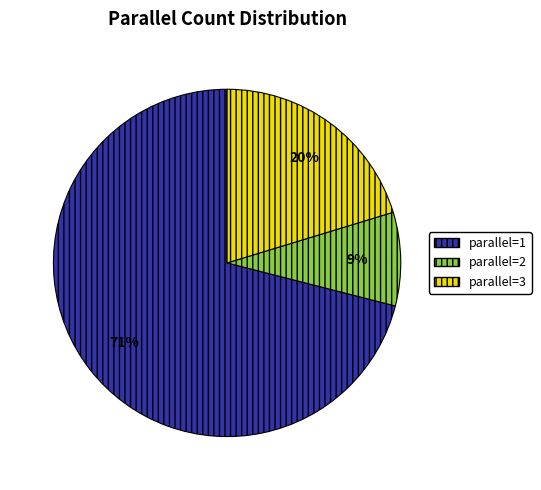

To the nearest percent, what is the difference between the largest and smallest slice percentages?

62%